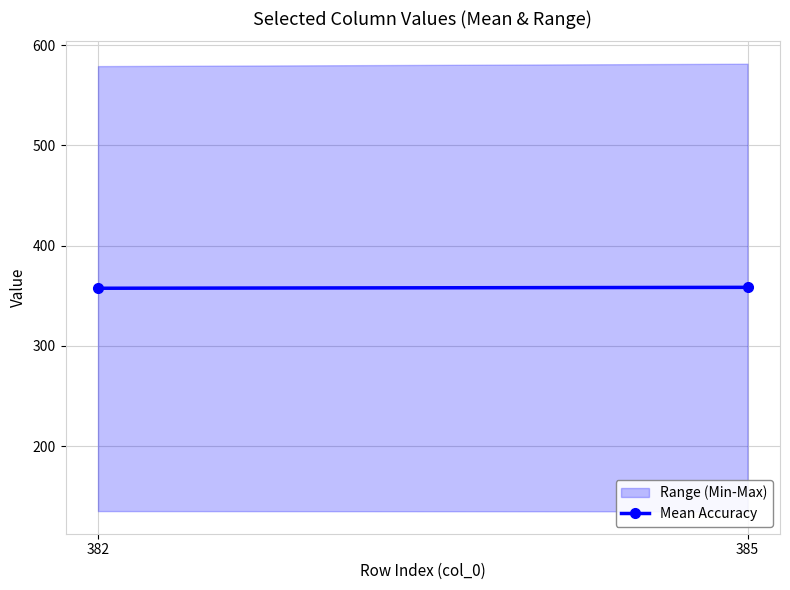

Reading right to left, extract all data points from this chart.

385=358.4	382=357.5